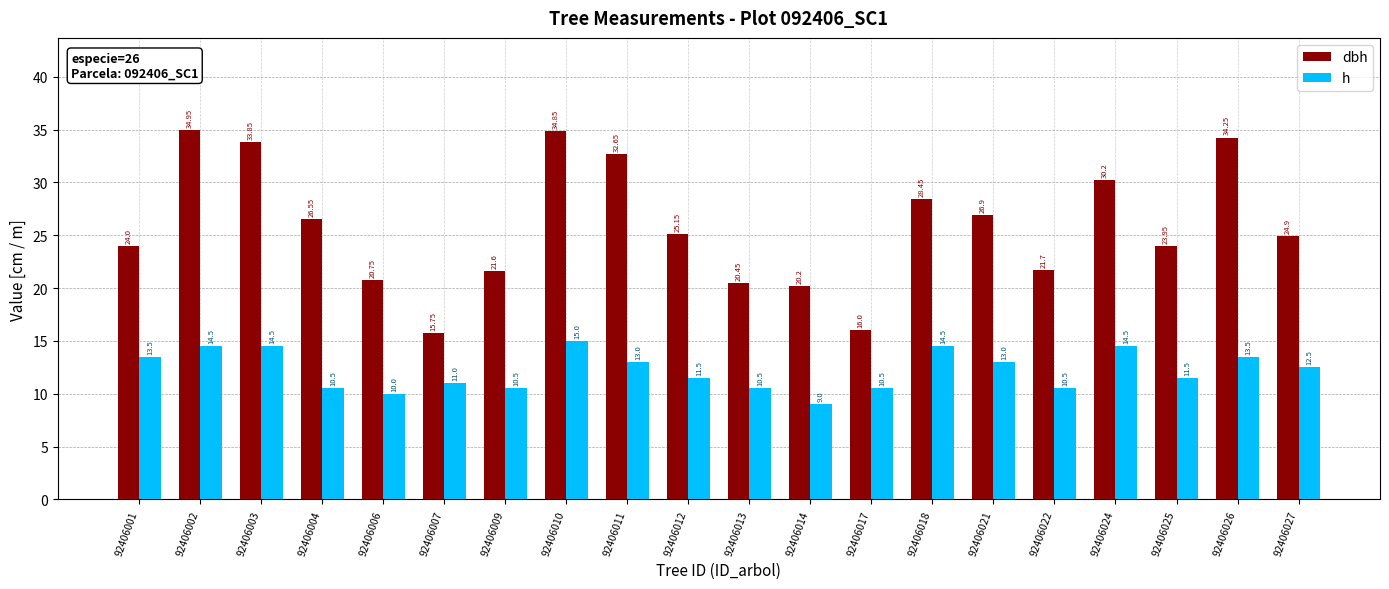

Is it true that h equals 4.4 at 92406007?

False